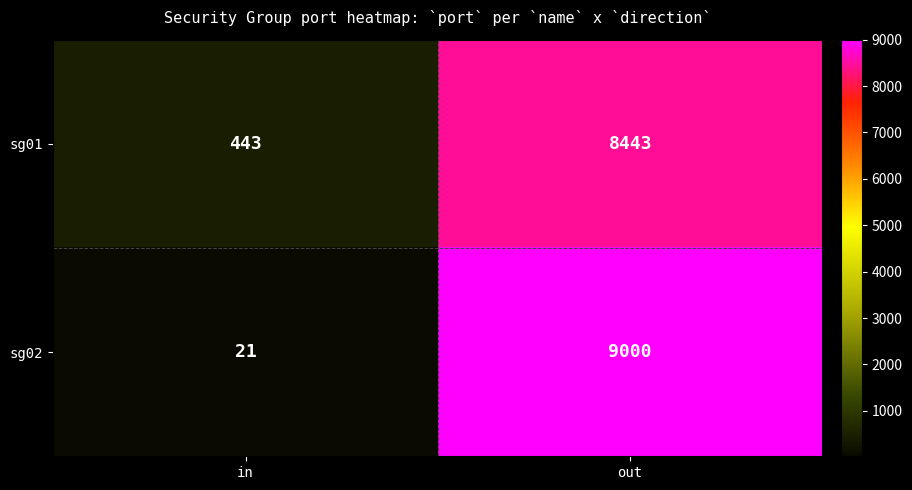

What is the total value across all series at in?

464